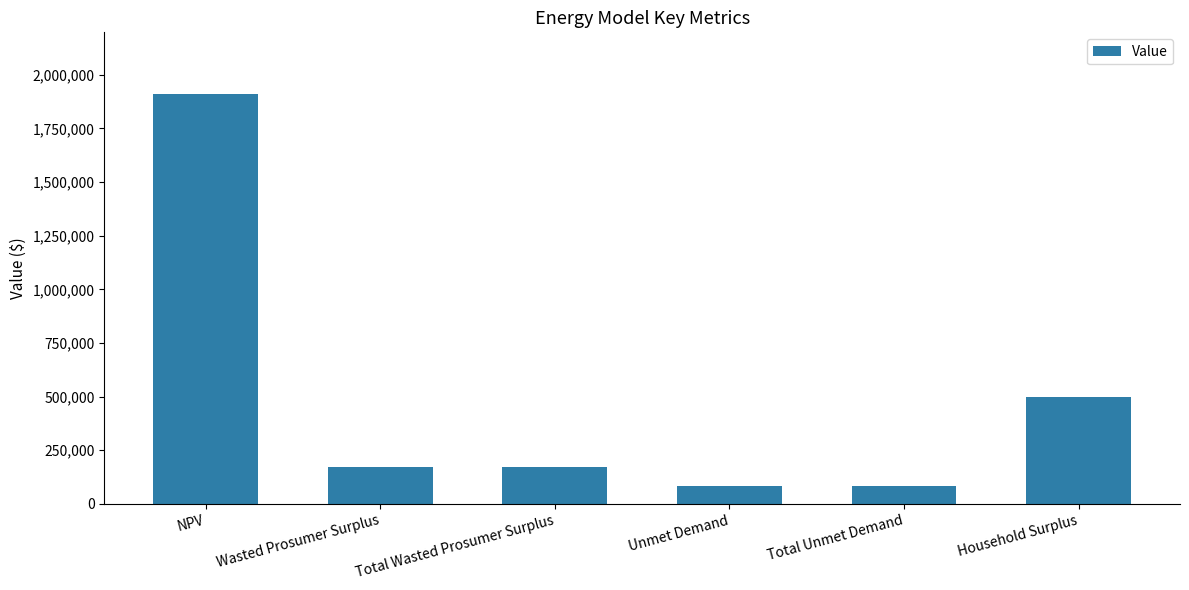

Does the chart contain any negative values?

No